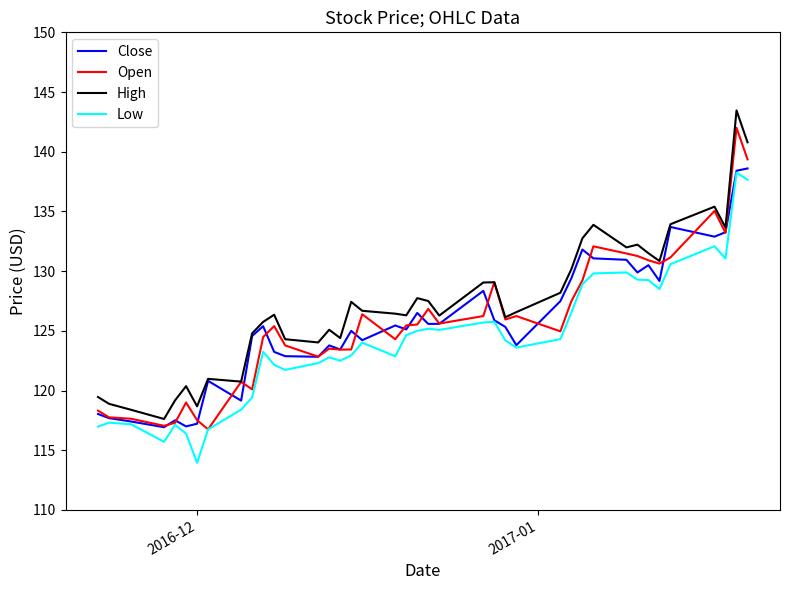

True or false: High and Low cross at least once.

False